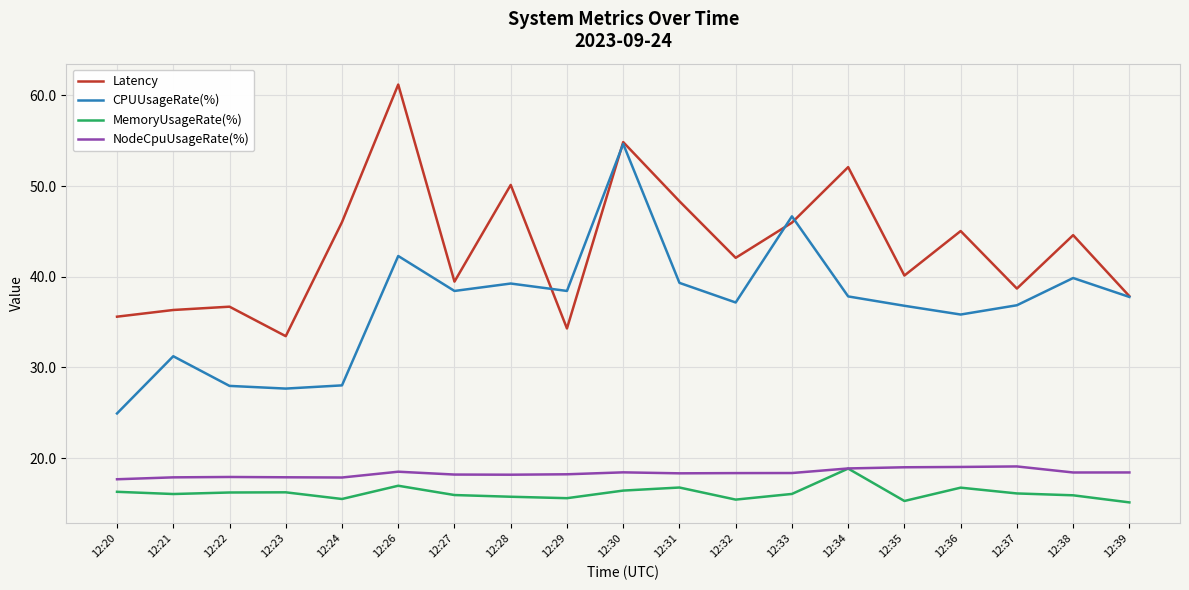

What is the sum of the MemoryUsageRate(%) values at 12:23 and 12:30?

32.6